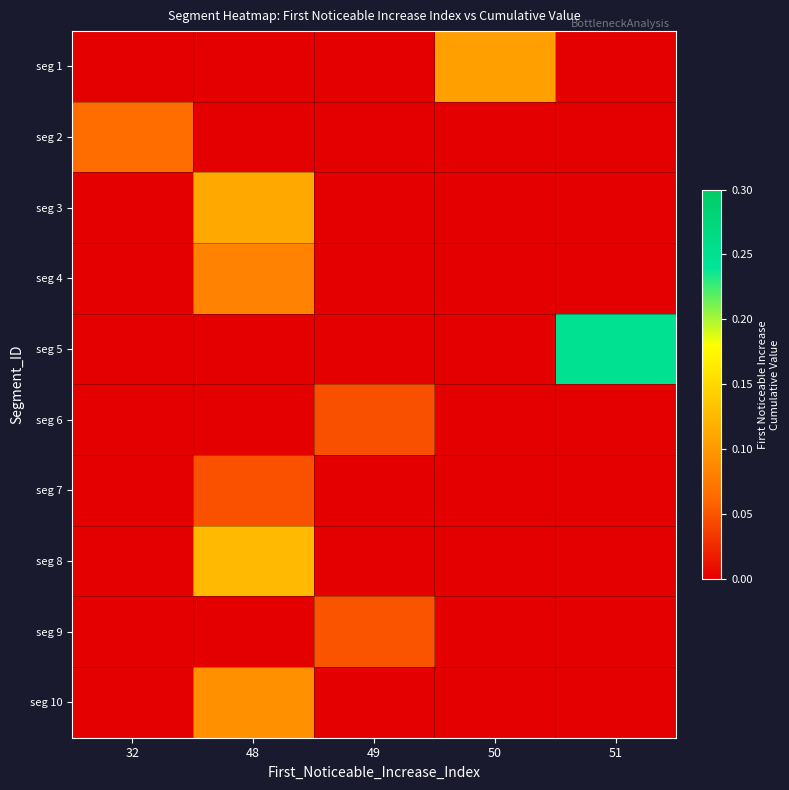

Which label corresponds to the smallest value in the chart?

32